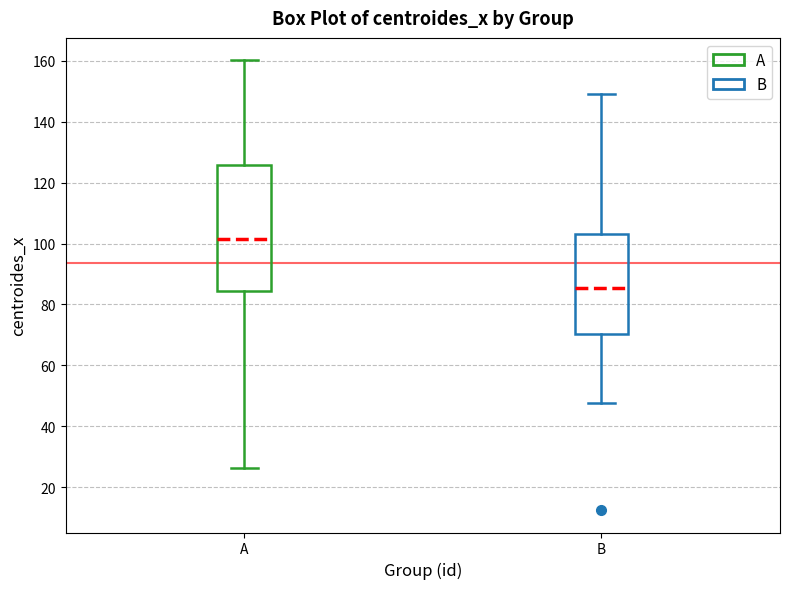

Reading left to right, read every box against the y-axis: the position of its median line, the range the box covers, and the ends of its whiskers. The values are not printed on the chart, so give them approximately, as read against the axis.

A: median 102, box 84 to 126, whiskers 26 to 160
B: median 86, box 70 to 104, whiskers 48 to 150